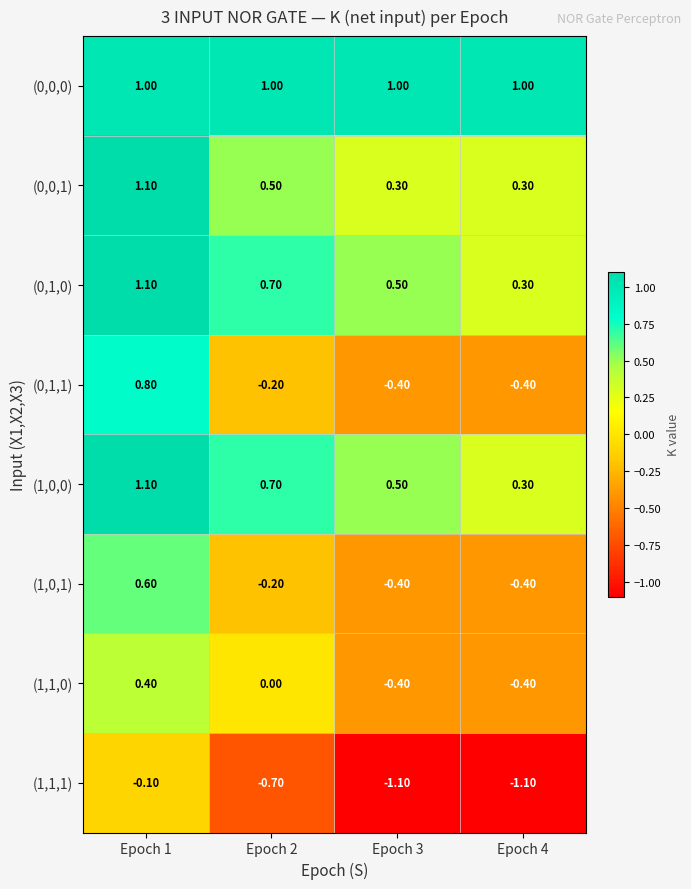

At which category is the sum across all series the highest?

Epoch 1